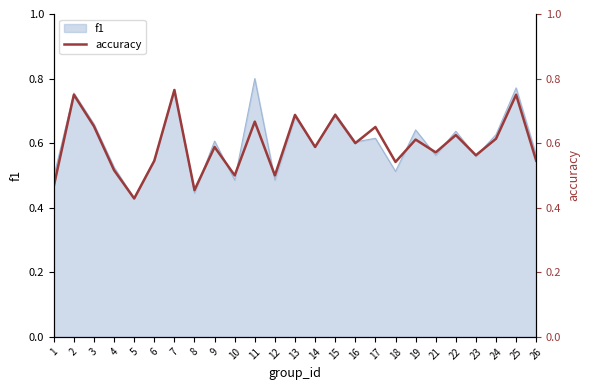

Is it true that the value at 2 is 0.4?

False